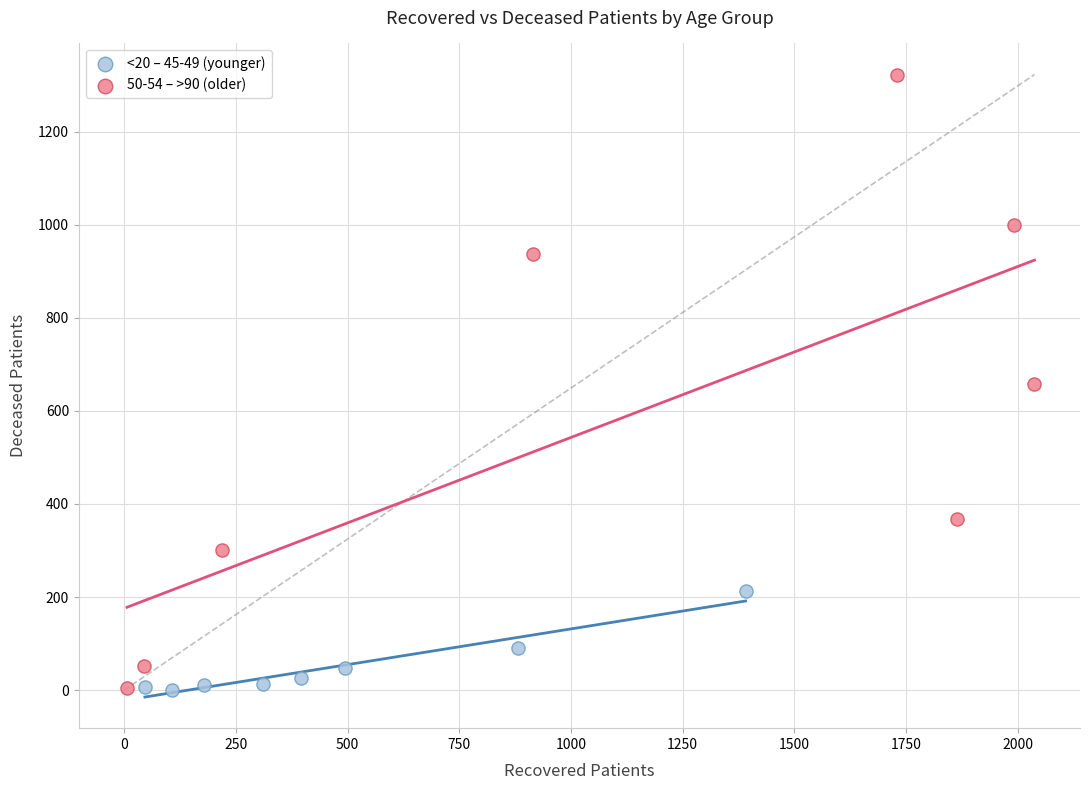

Which series has the largest Y range (max minus min)?

50-54 – >90 (older)